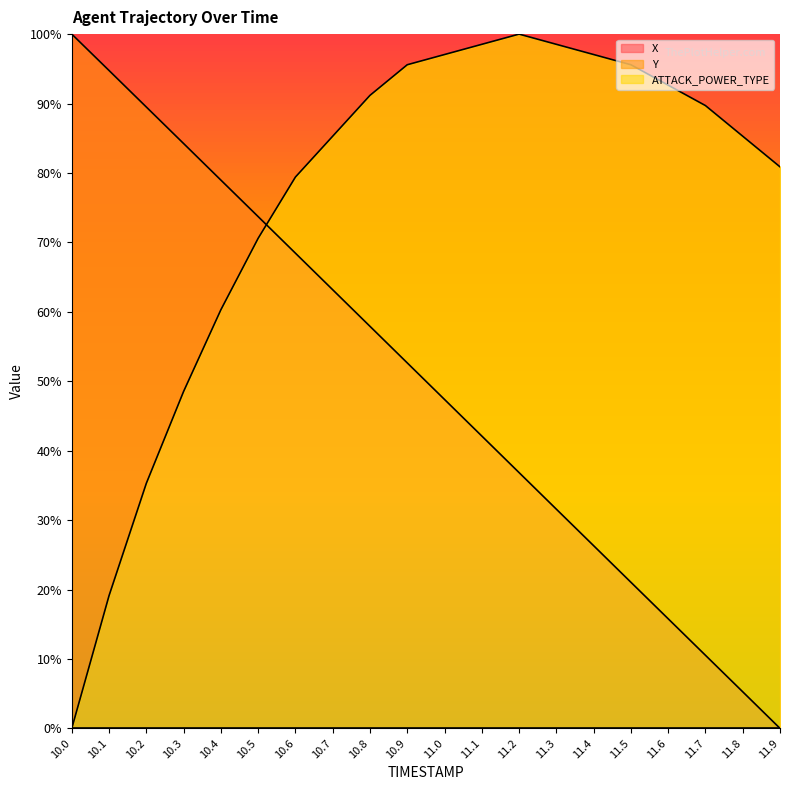

How many data points in X are above 52?

10